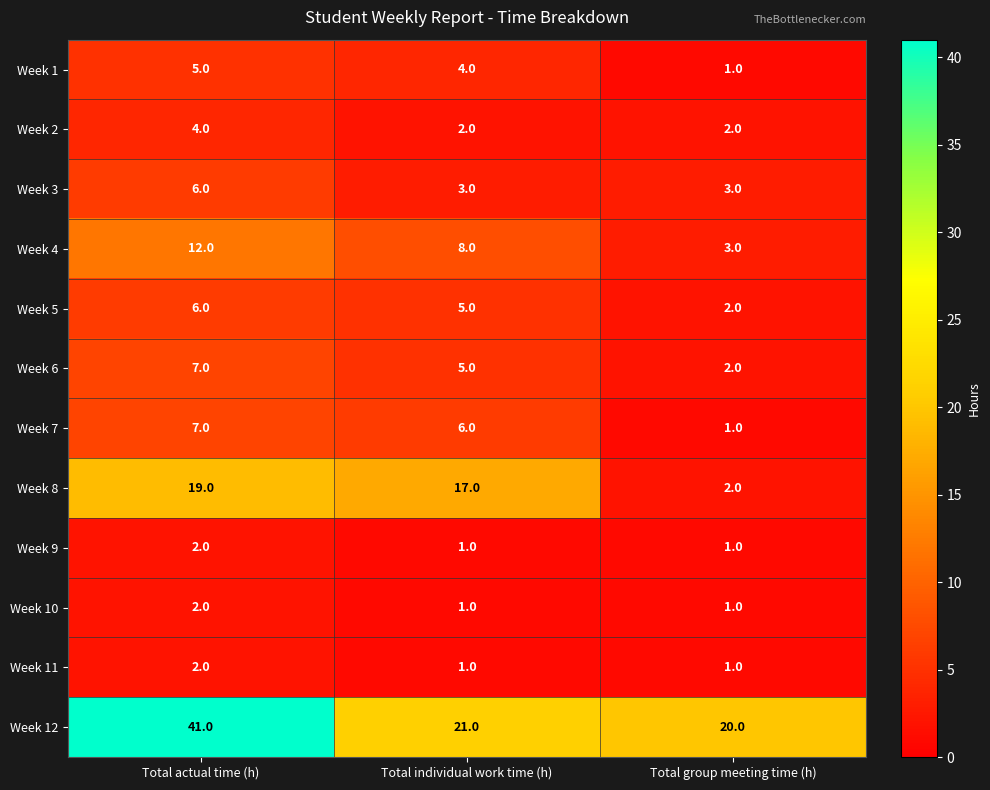

At how many categories does at least one series exceed 38?

1